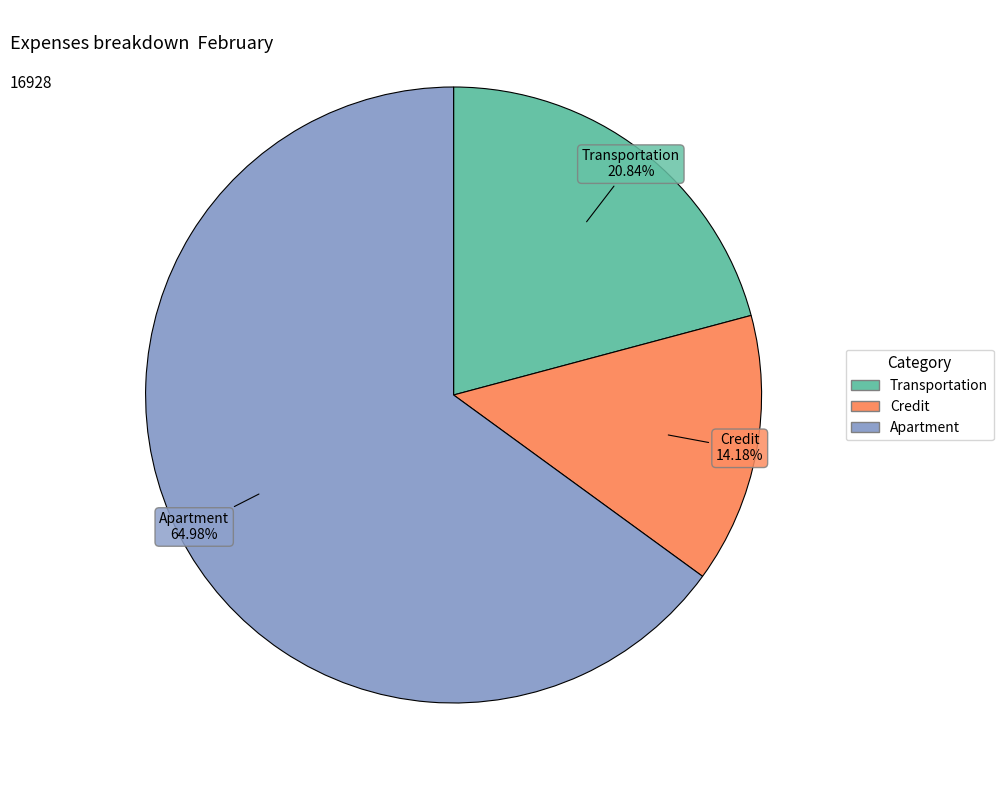

Rank the categories by value from highest to lowest.

Apartment, Transportation, Credit